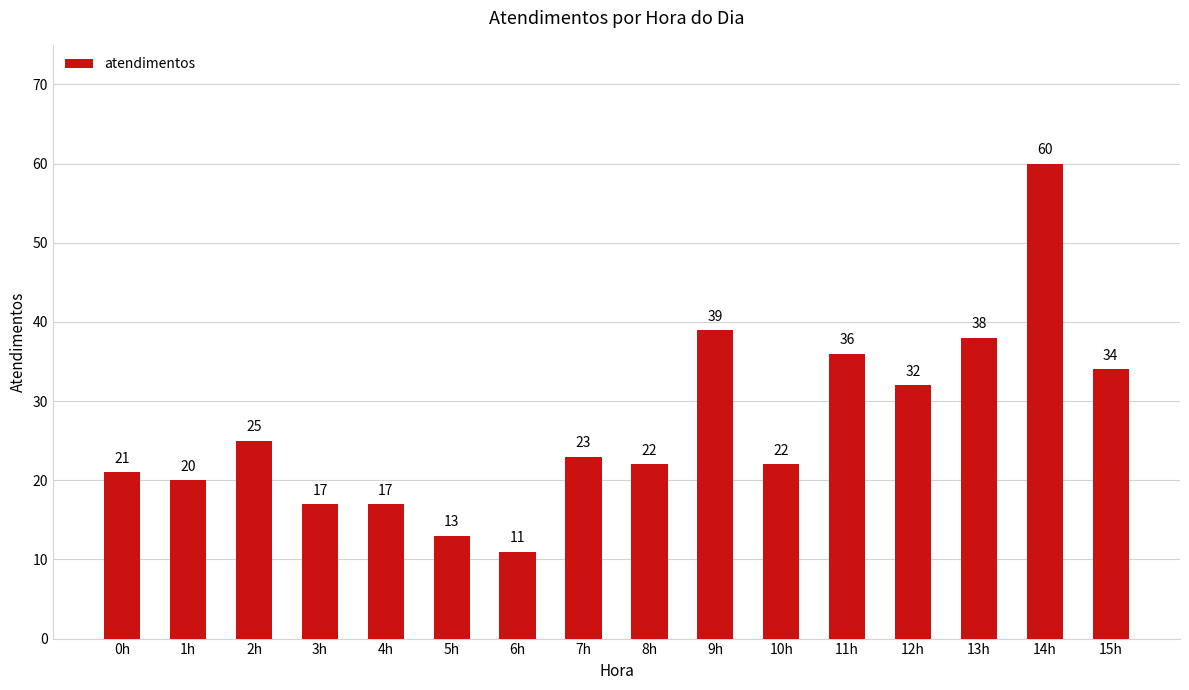

Which category has the lowest value across all series?

6h